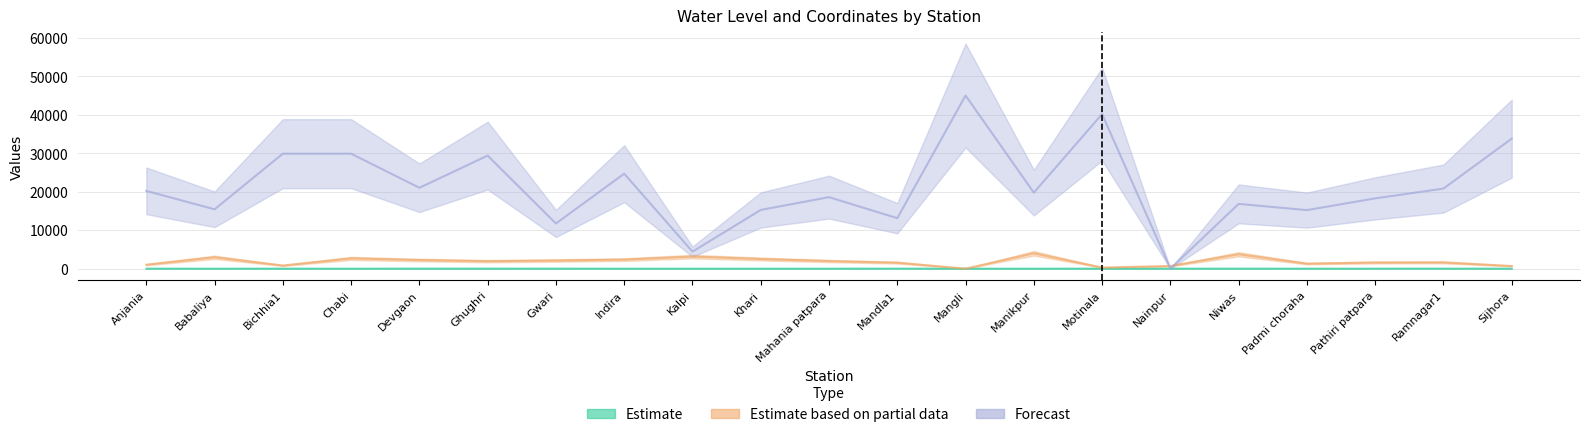

Is it true that Forecast equals 35004.8 at Ramnagar1?

False